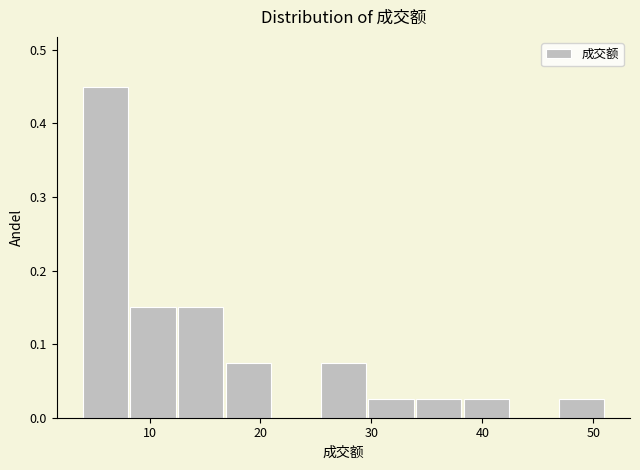

What is the height of the bar covering 8 to 13 on the x-axis? Neither the bar edges nor the heights are printed on the chart, so give them approximately, as read against the axes.

0.15